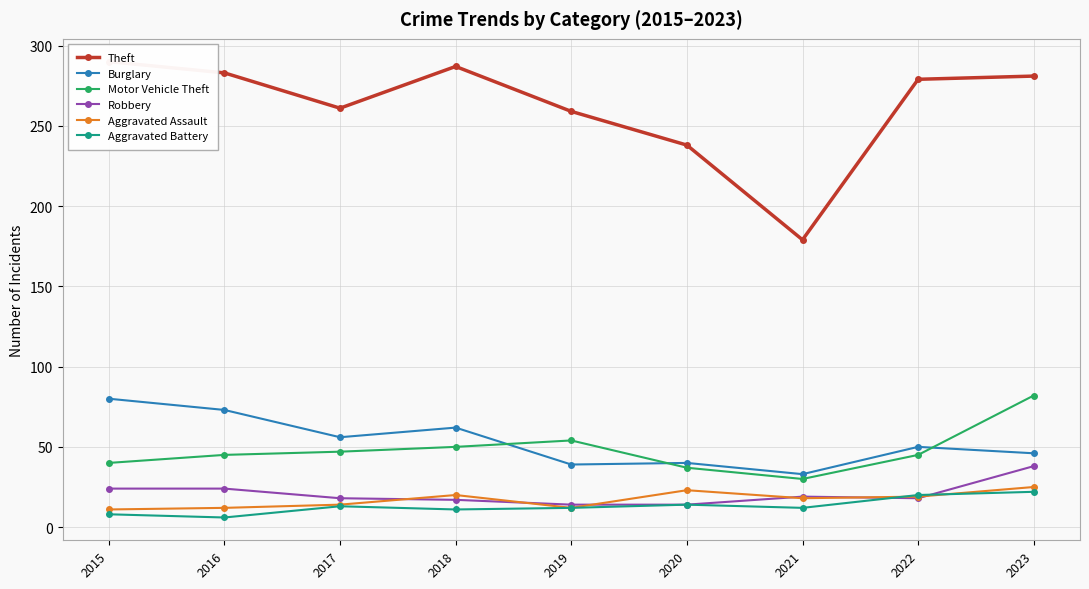

Which series has the largest range (max minus min)?

Theft